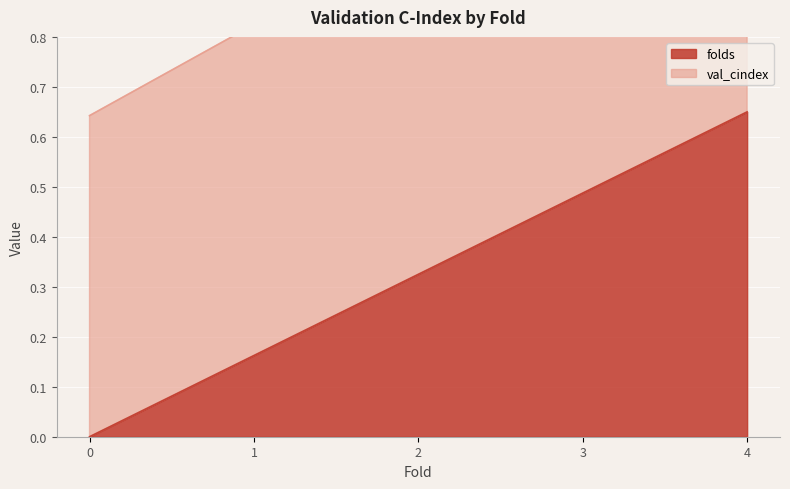

How many positive values are there?

4